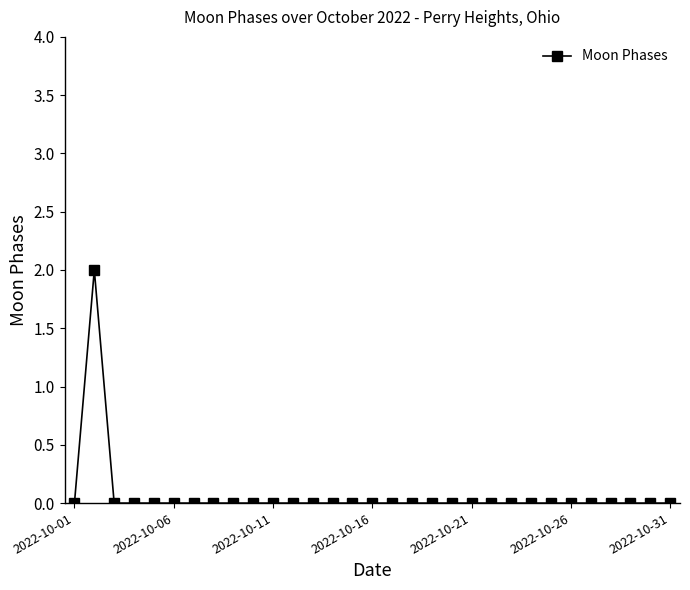

What is the greatest value displayed?

2